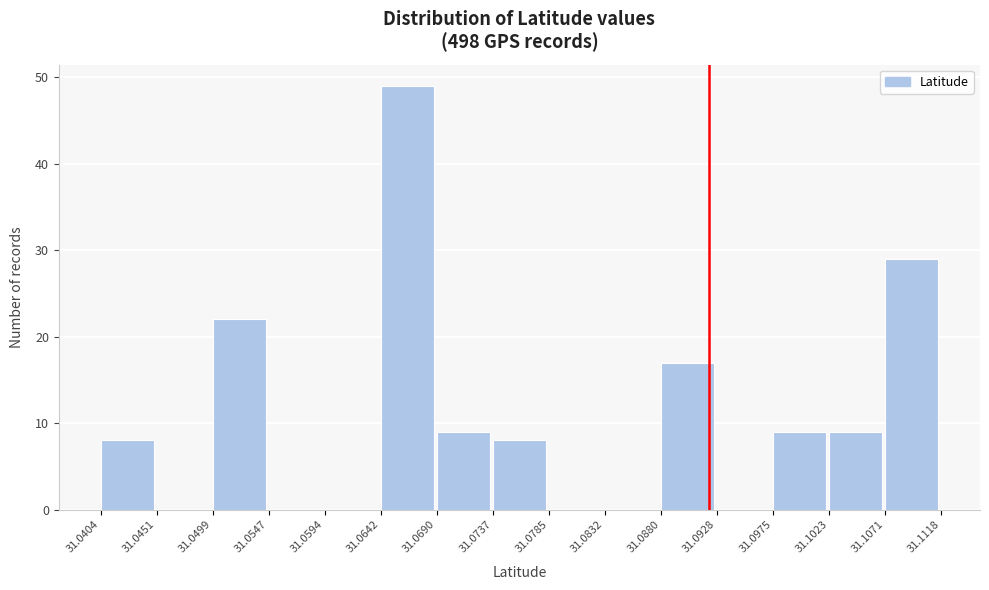

What is the height of the bar covering 31.0690 to 31.0737 on the x-axis? The values are not printed on the chart, so give them approximately, as read against the axis.

9